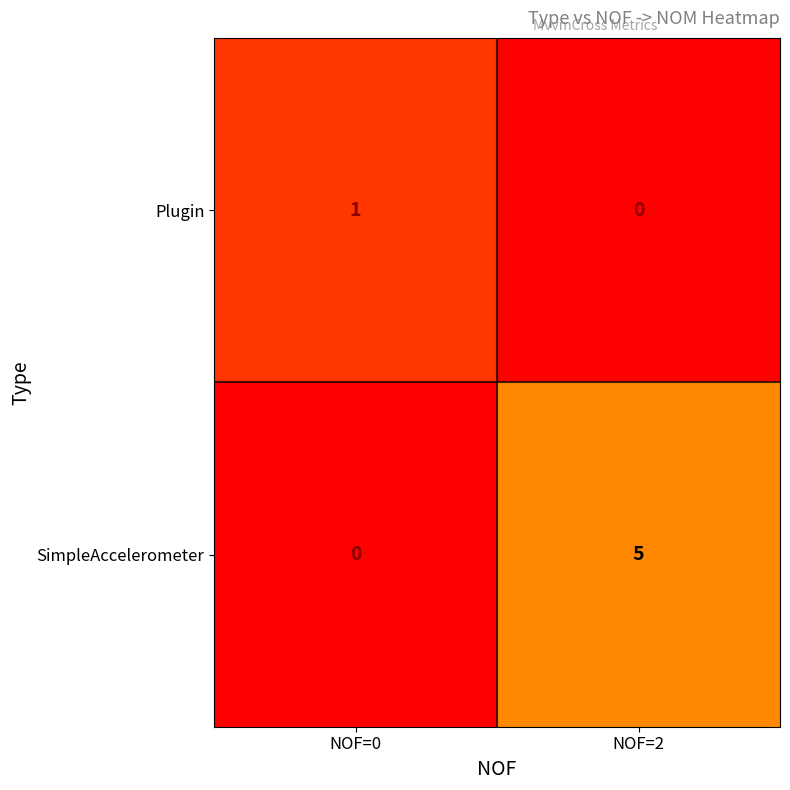

What is the greatest value displayed?

5